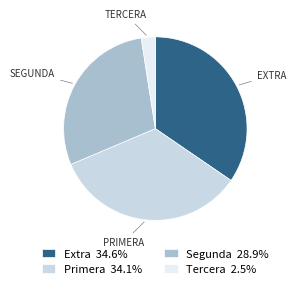

What is the ratio of the value at Segunda 28.9% to the value at Primera 34.1%?

0.8